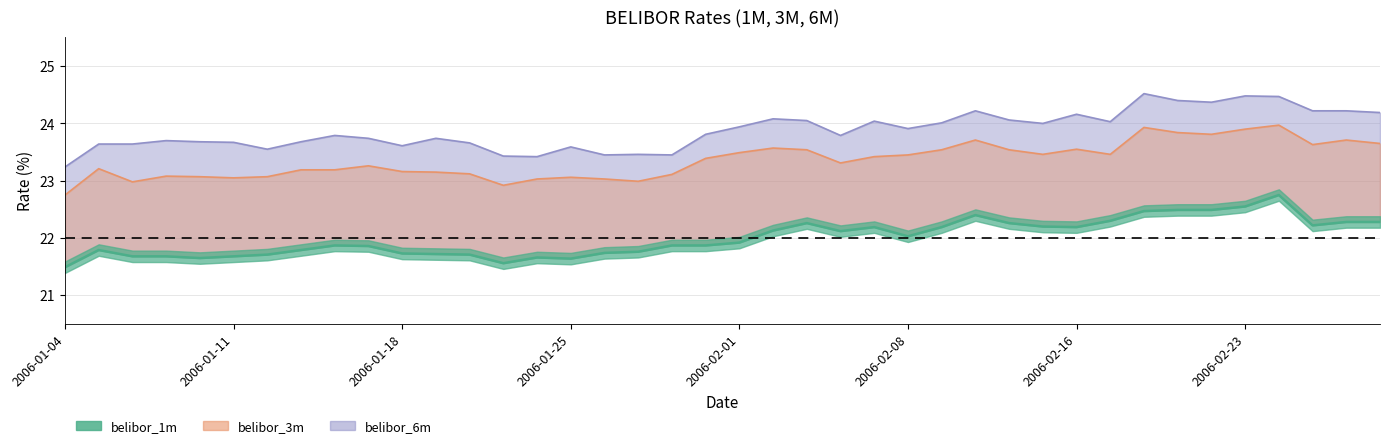

How many data points in belibor_3m are less than 23?

4